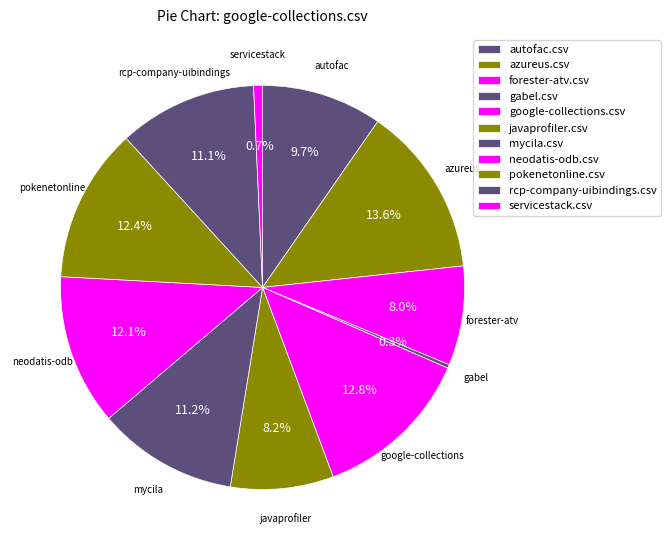

How many segments does this pie chart have?

11